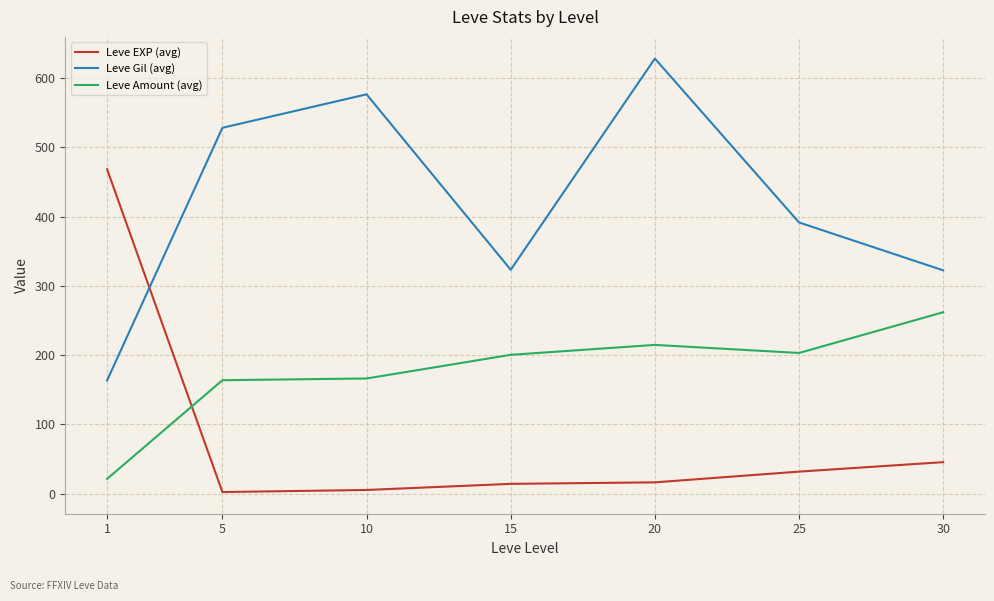

Between 5 and 15, which series saw the biggest shift?

Leve Gil (avg)